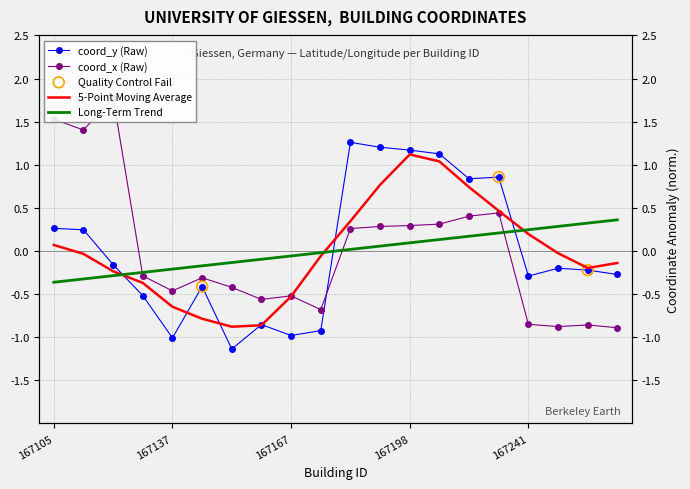

Which series has the widest spread of Y values?

coord_x